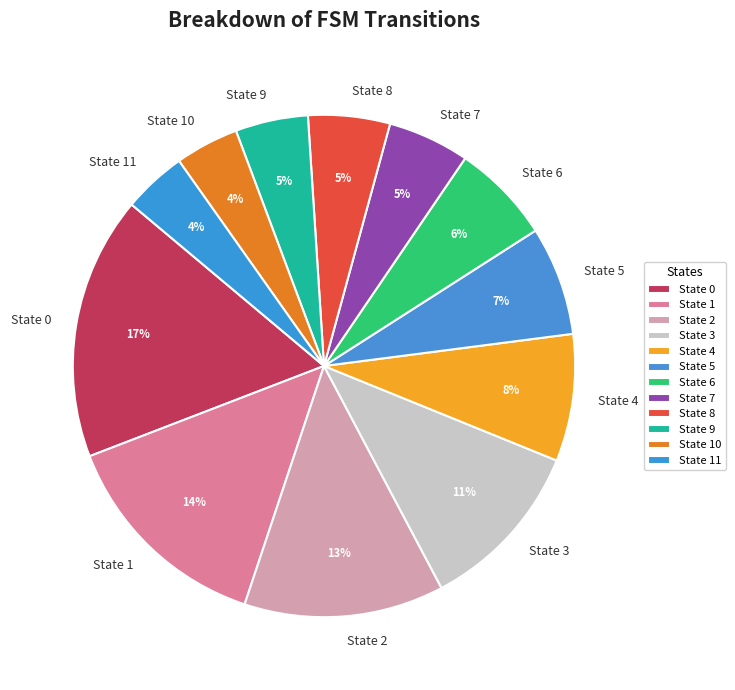

To the nearest percent, what is the difference between the largest and smallest slice percentages?

13%